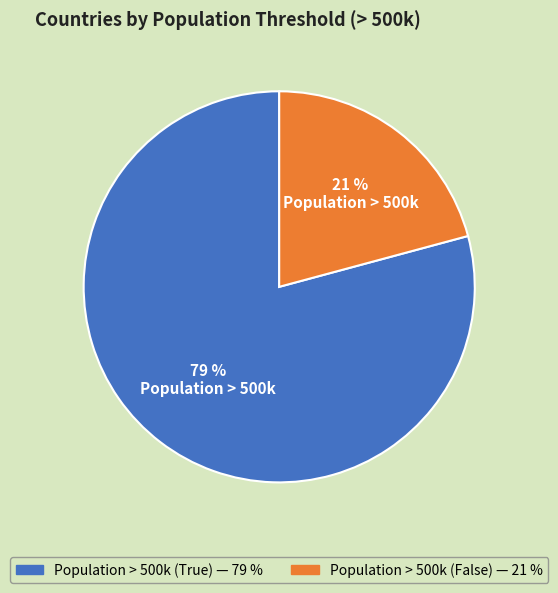

Does any single category account for the majority?

Yes